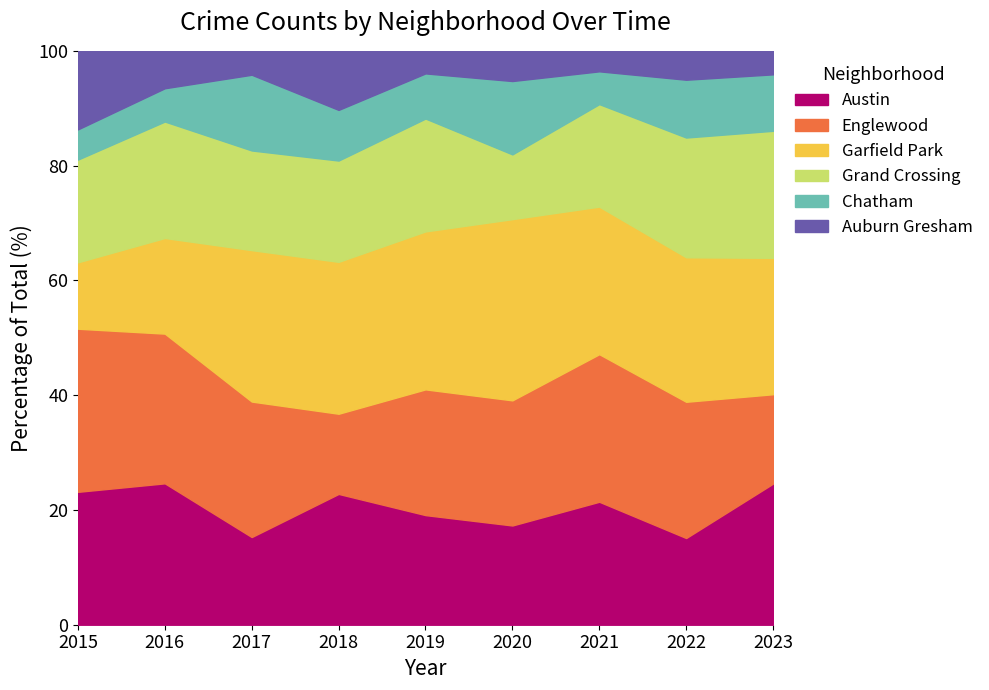

What is the maximum value for Austin?

24.6